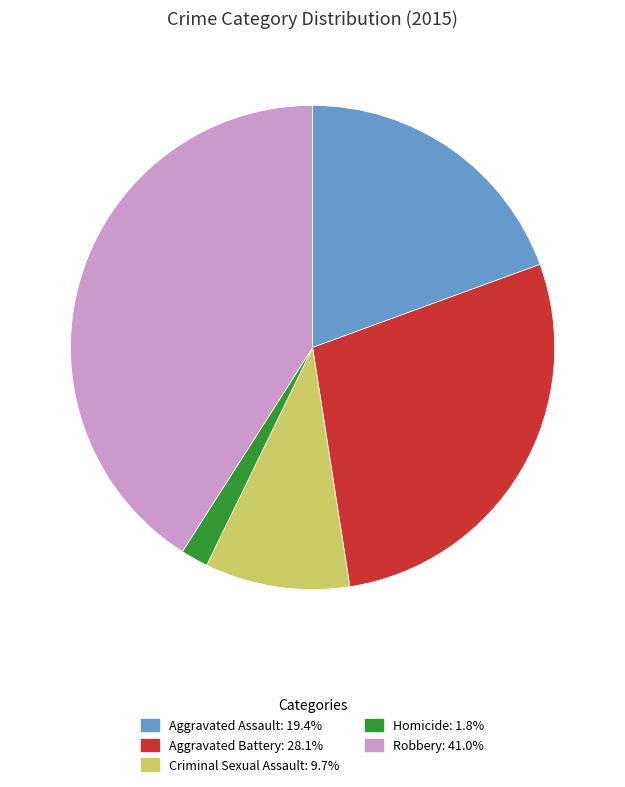

Between Robbery and Homicide, which is larger?

Robbery